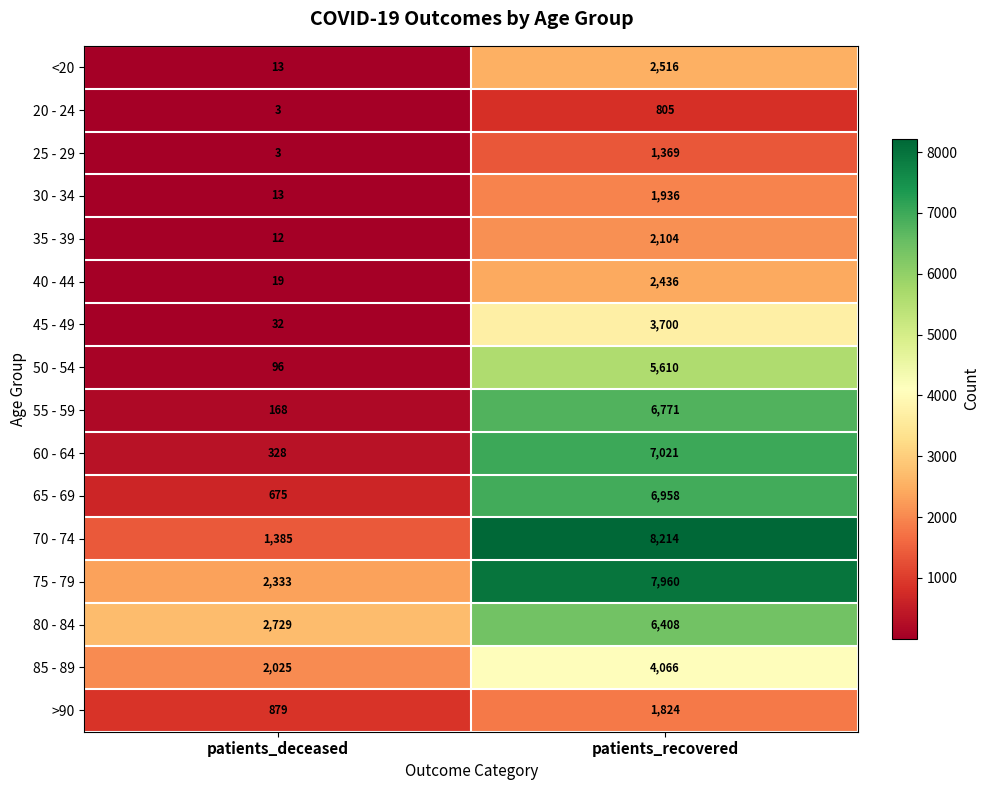

Which series has the widest spread of values?

70 - 74